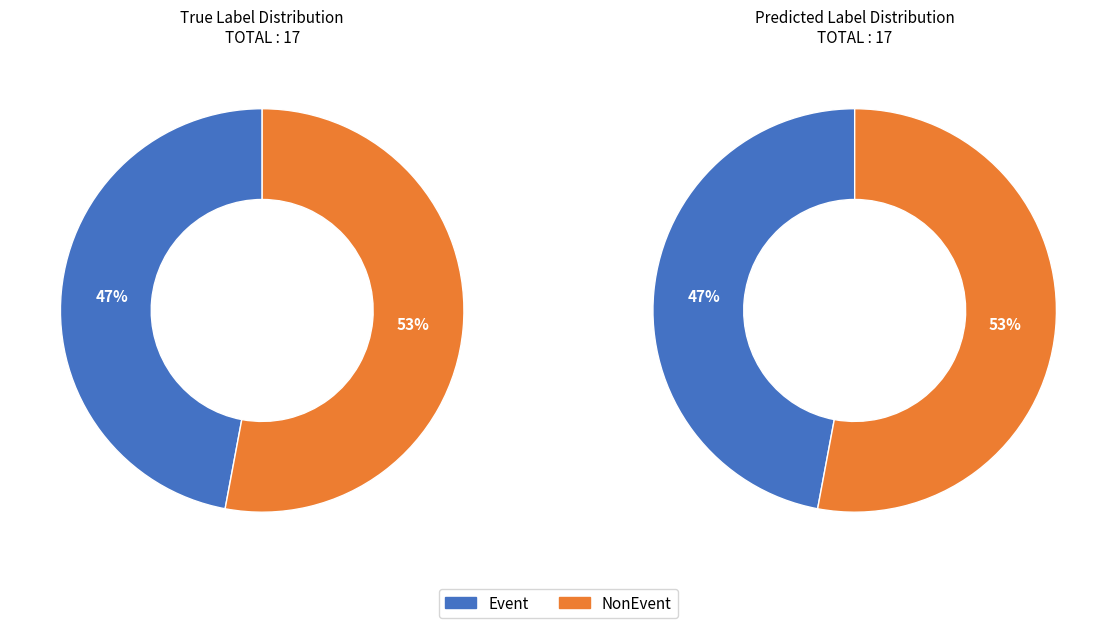

True or false: NonEvent accounts for 53% of the total.

True